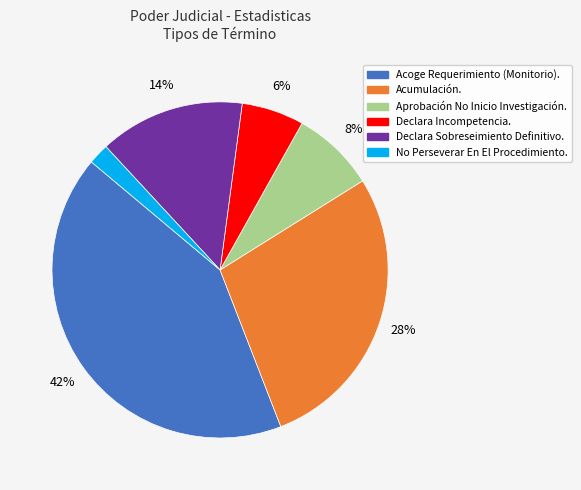

The Aprobación No Inicio Investigación. slice represents 8% of the pie. True or false?

True